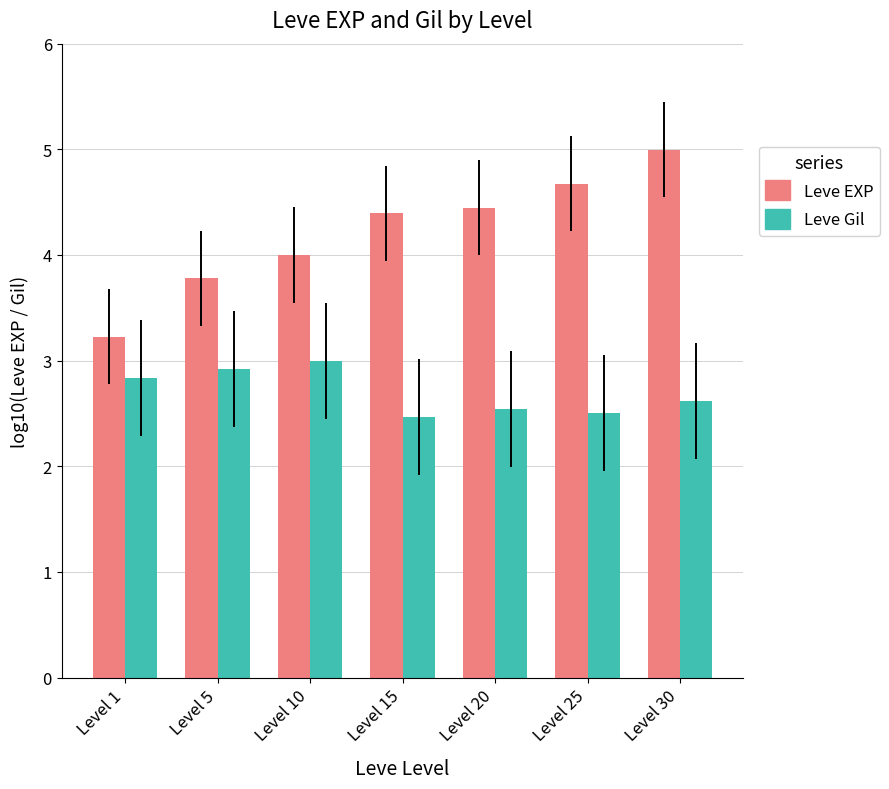

What value does the Leve EXP series have at Level 25?

4.7